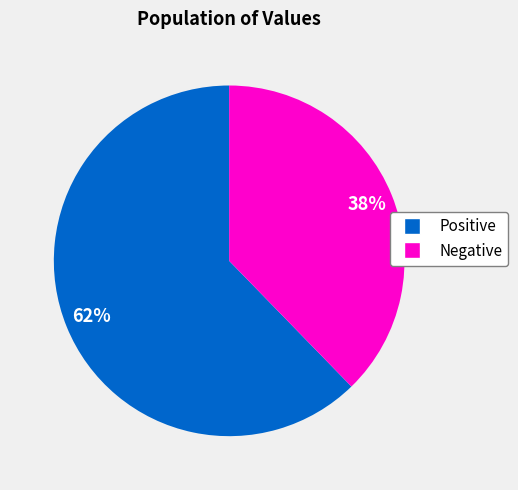

Is there any slice that represents more than half of the pie?

Yes